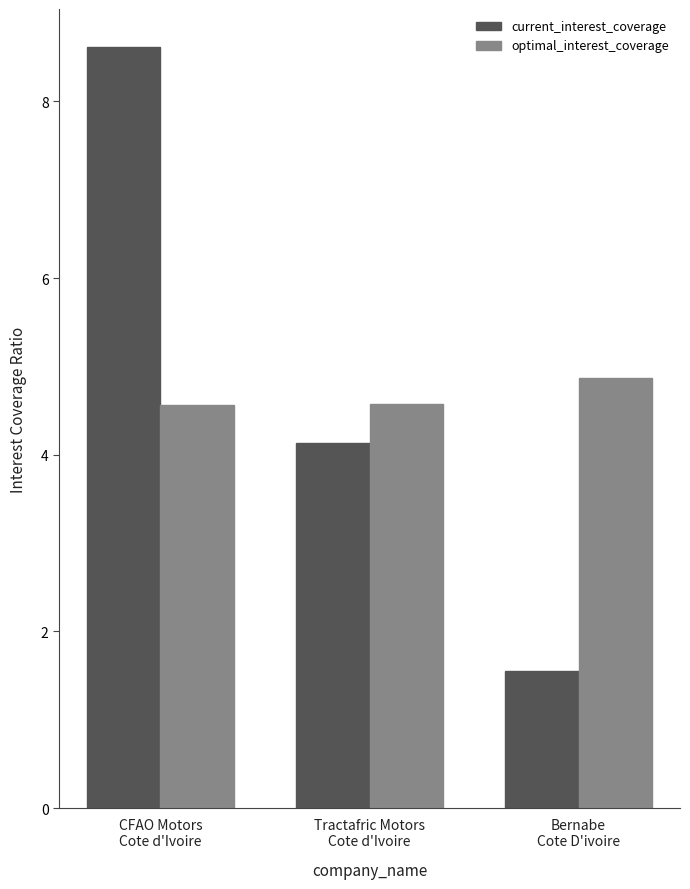

Does the chart contain any negative values?

No